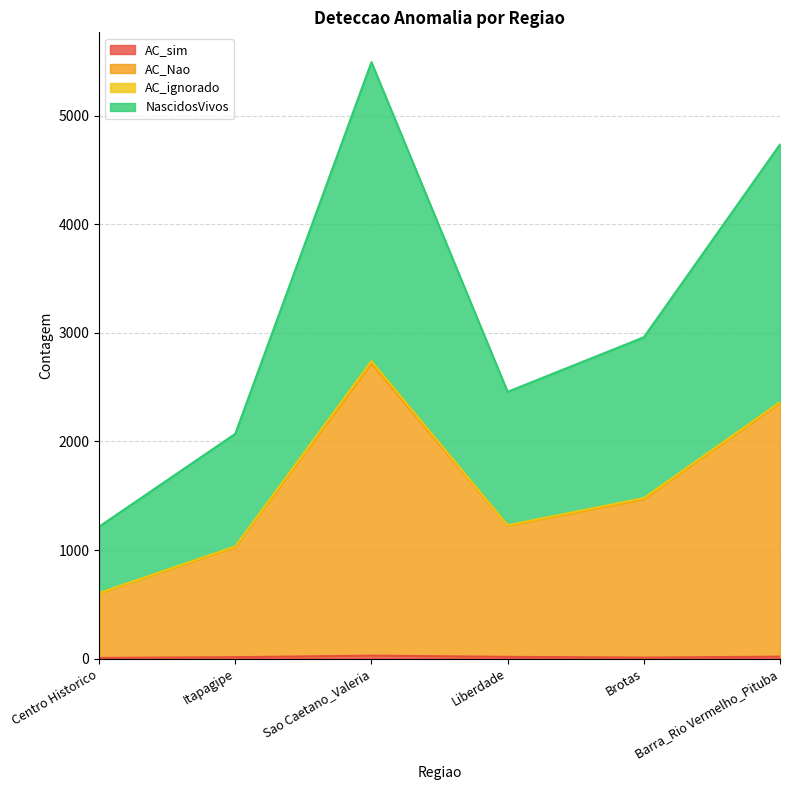

Which label corresponds to the smallest value in the chart?

Centro Historico